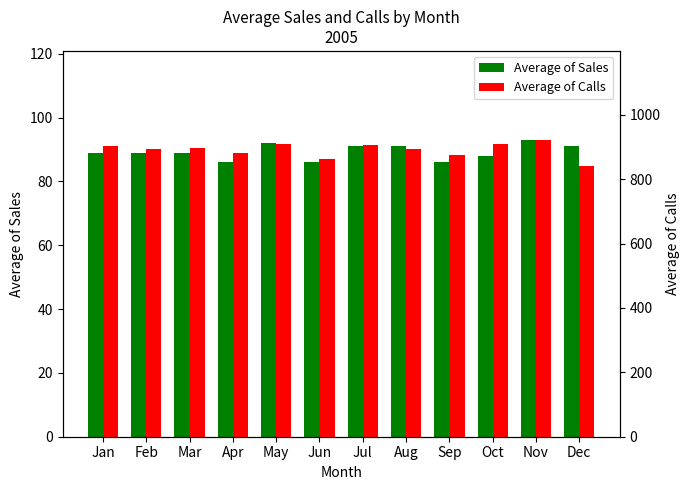

Rank the categories by Average of Calls value from lowest to highest.

Dec, Jun, Sep, Apr, Aug, Feb, Mar, Jan, Jul, May, Oct, Nov